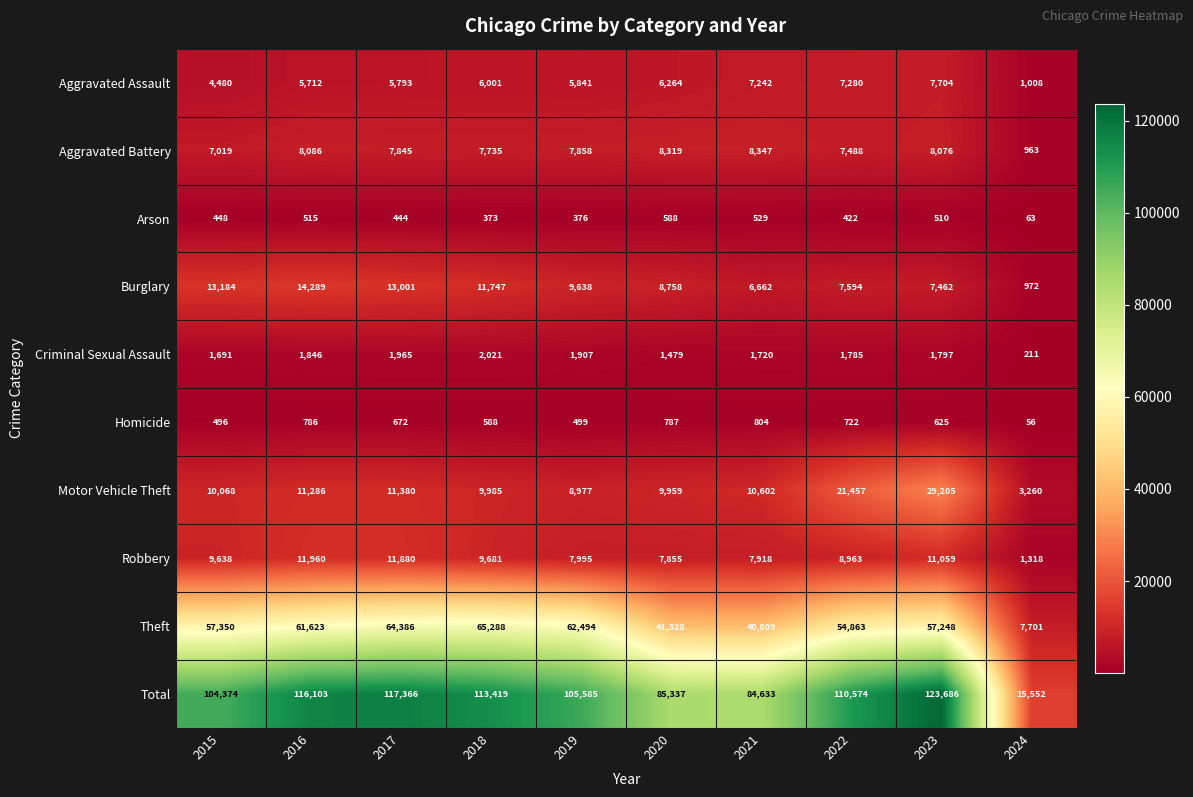

At which category is the sum across all series the highest?

2023